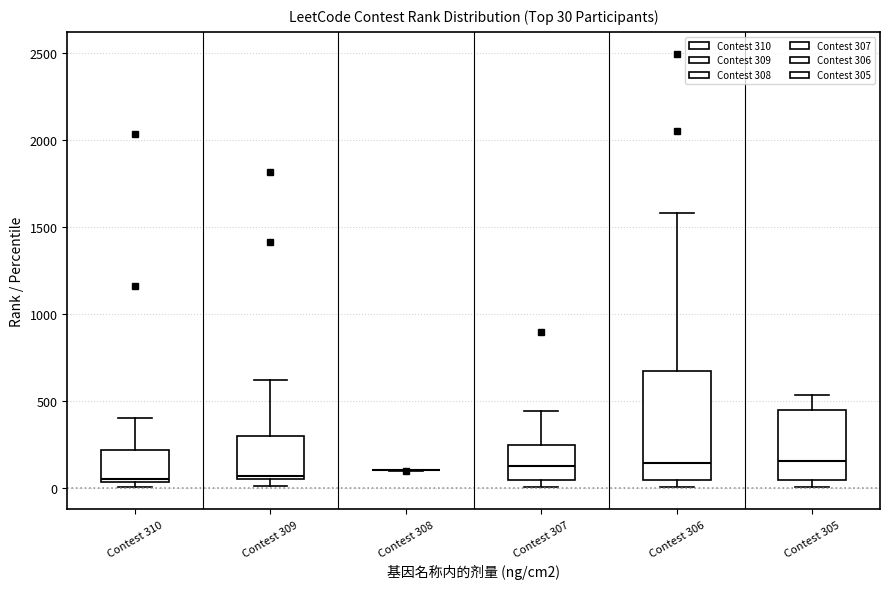

Comparing the boxes themselves (not the whiskers), which one is the tallest?

Contest 306